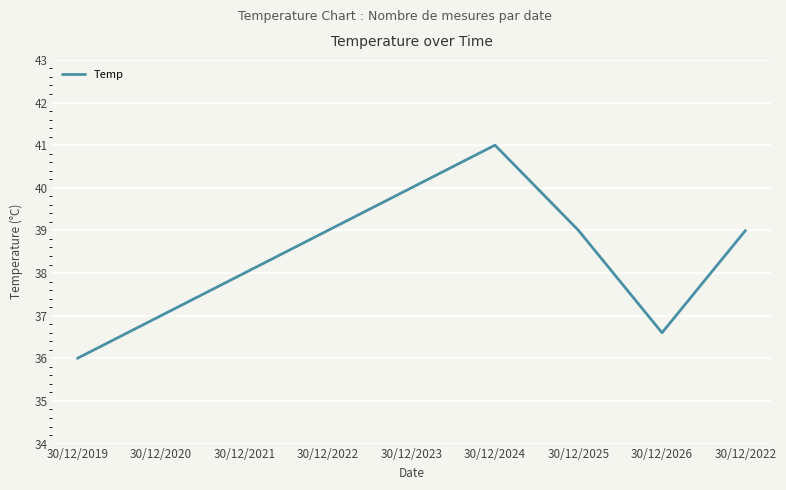

How many categories are shown in the chart?

9